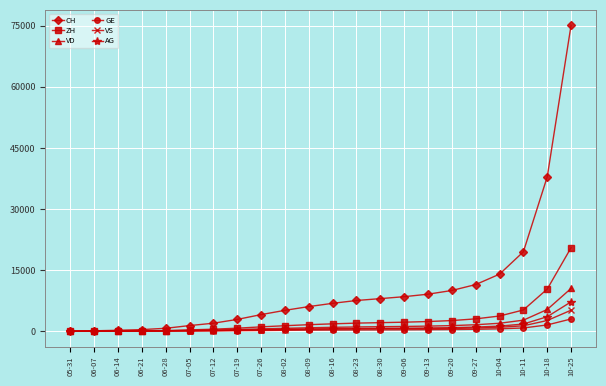

Which series has the largest range (max minus min)?

CH